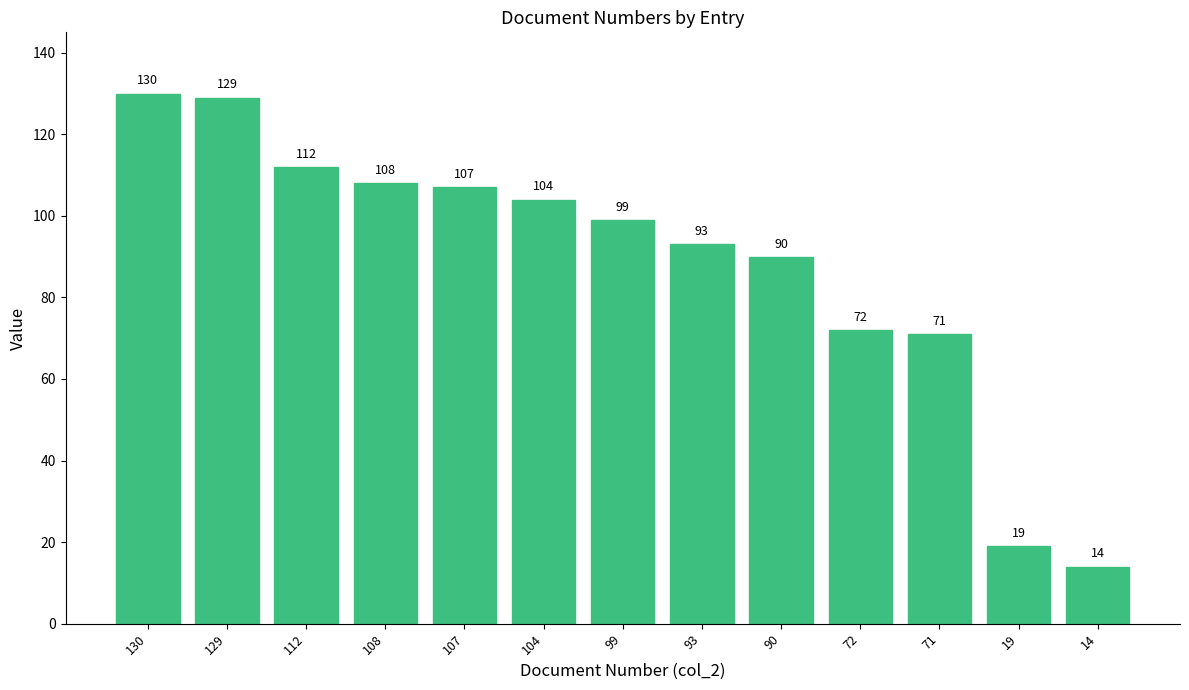

Reading right to left, list all the values displayed in this chart.

14	19	71	72	90	93	99	104	107	108	112	129	130